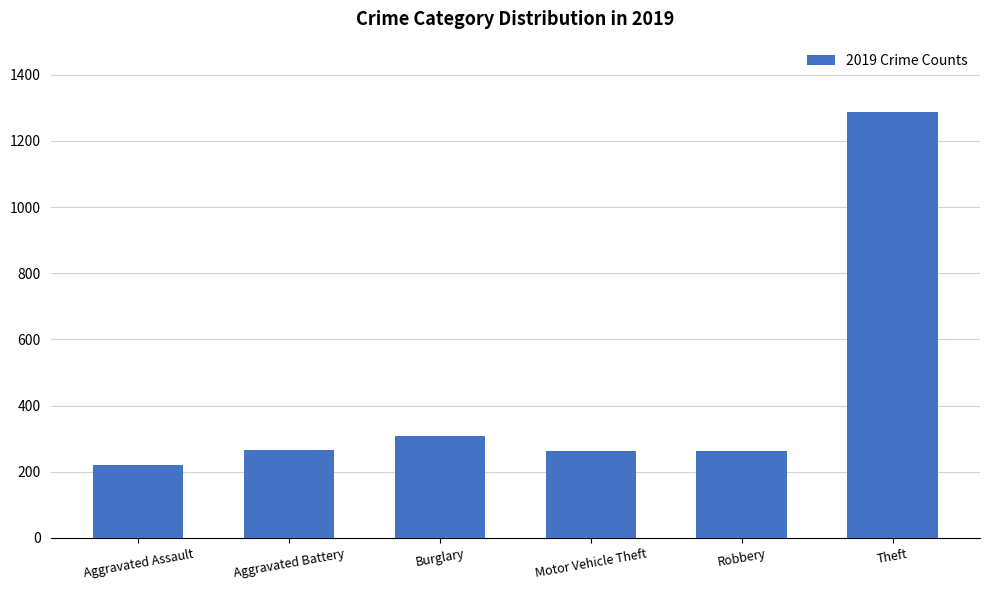

Approximately how many times larger is the value at Aggravated Battery compared to Robbery?

1.0